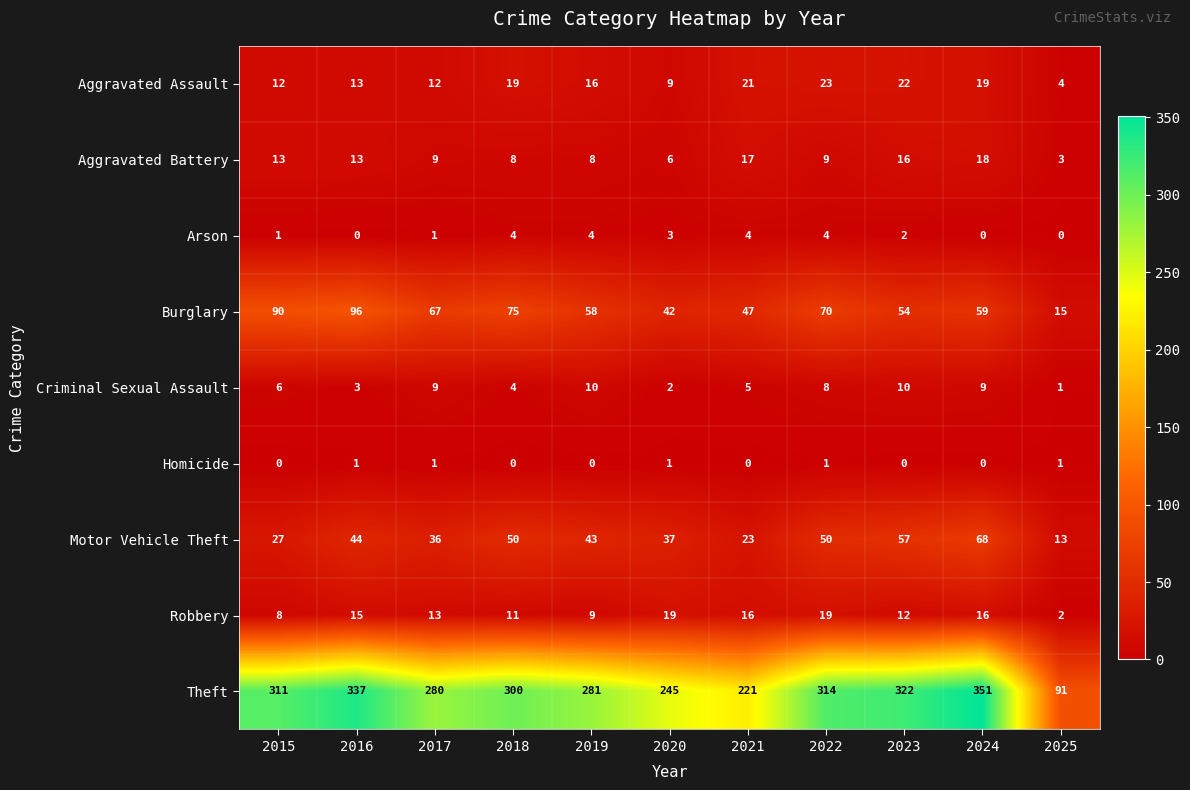

Which series has the largest range (max minus min)?

Theft